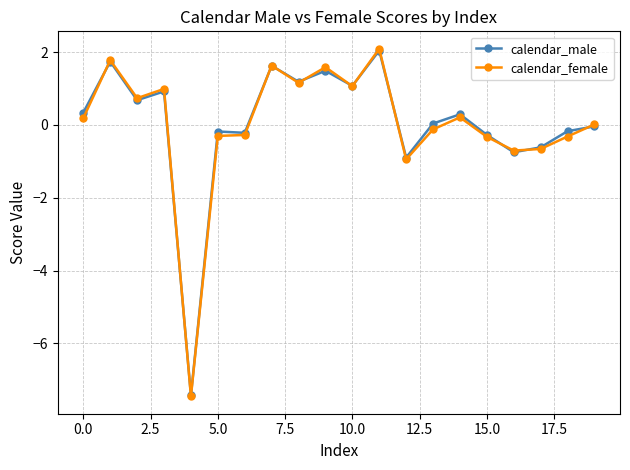

What is the highest value of the calendar_male series?

2.0